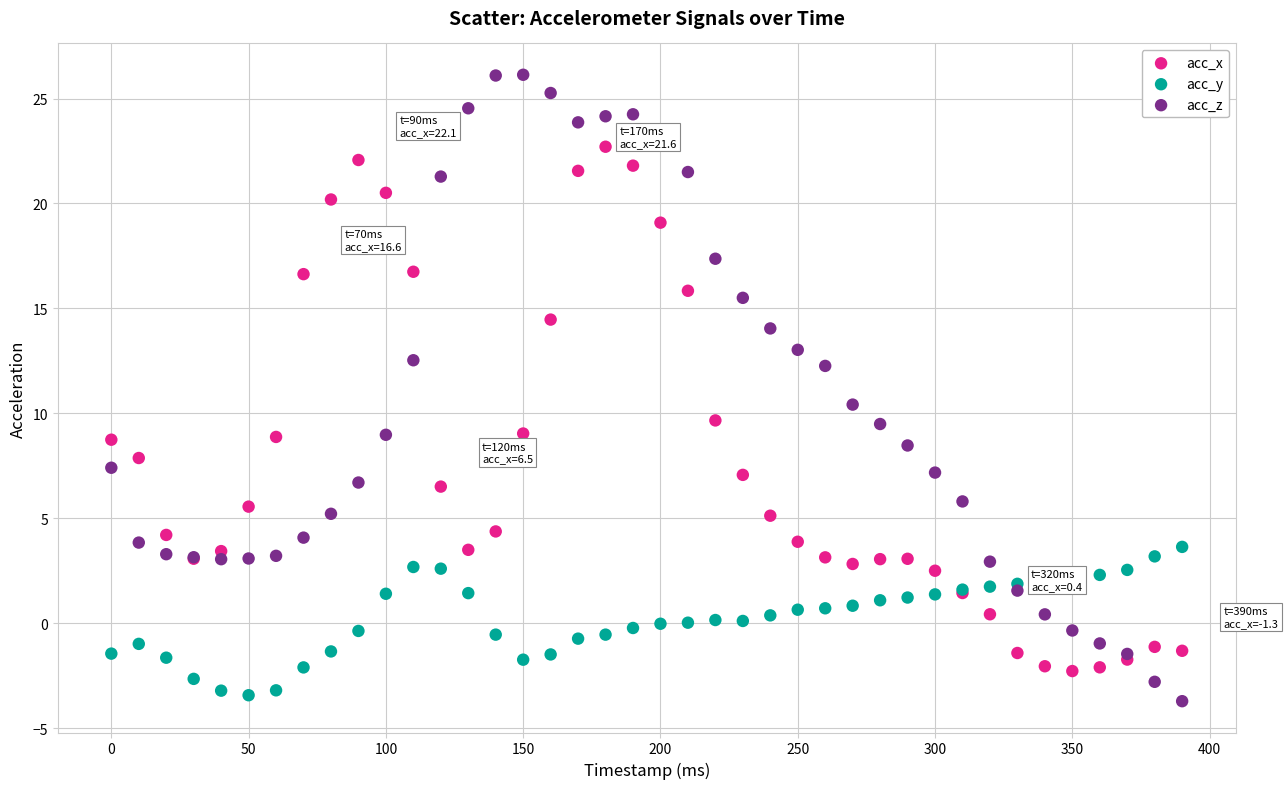

Which series has the largest Y range (max minus min)?

acc_z